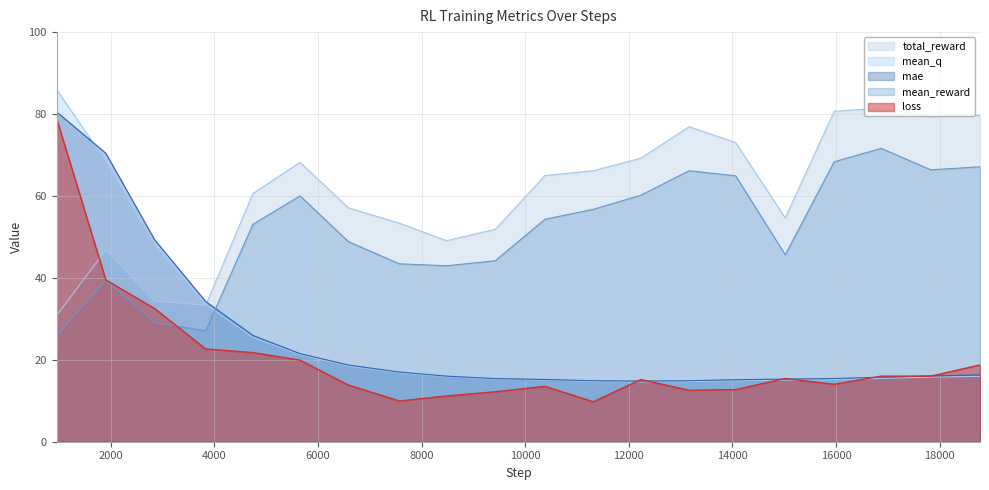

Does the chart have visible grid lines?

Yes